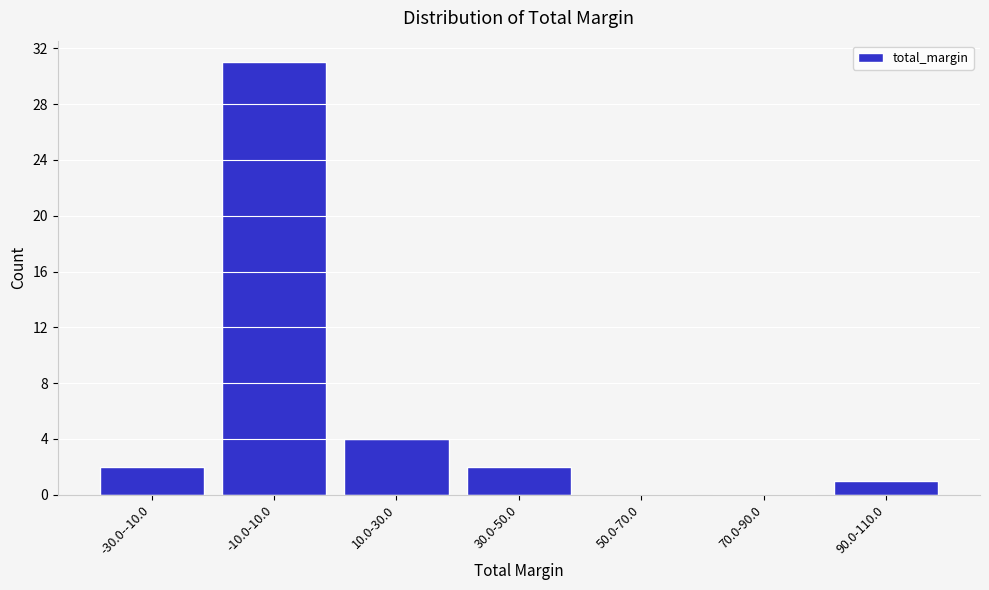

Reading left to right, transcribe all the data shown in this chart.

-30.0--10.0=2	-10.0-10.0=31	10.0-30.0=4	30.0-50.0=2	50.0-70.0=0	70.0-90.0=0	90.0-110.0=1